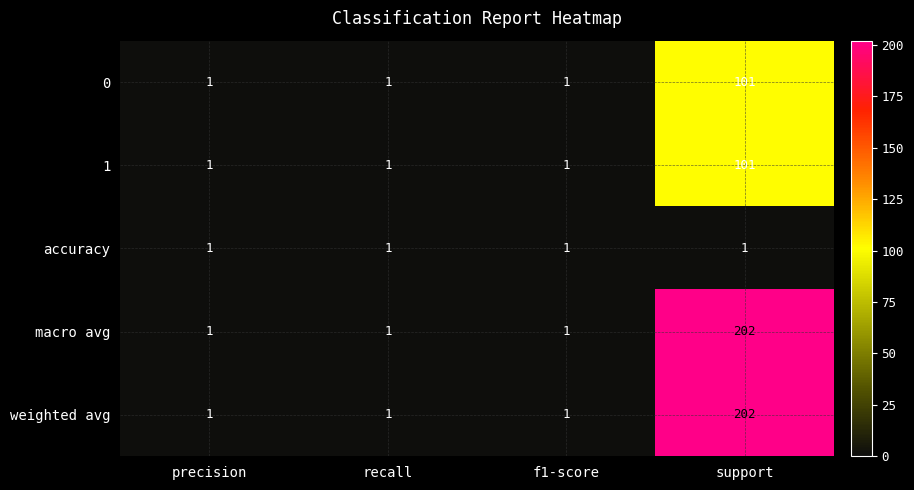

True or false: 1 has a value of 1 at precision.

True